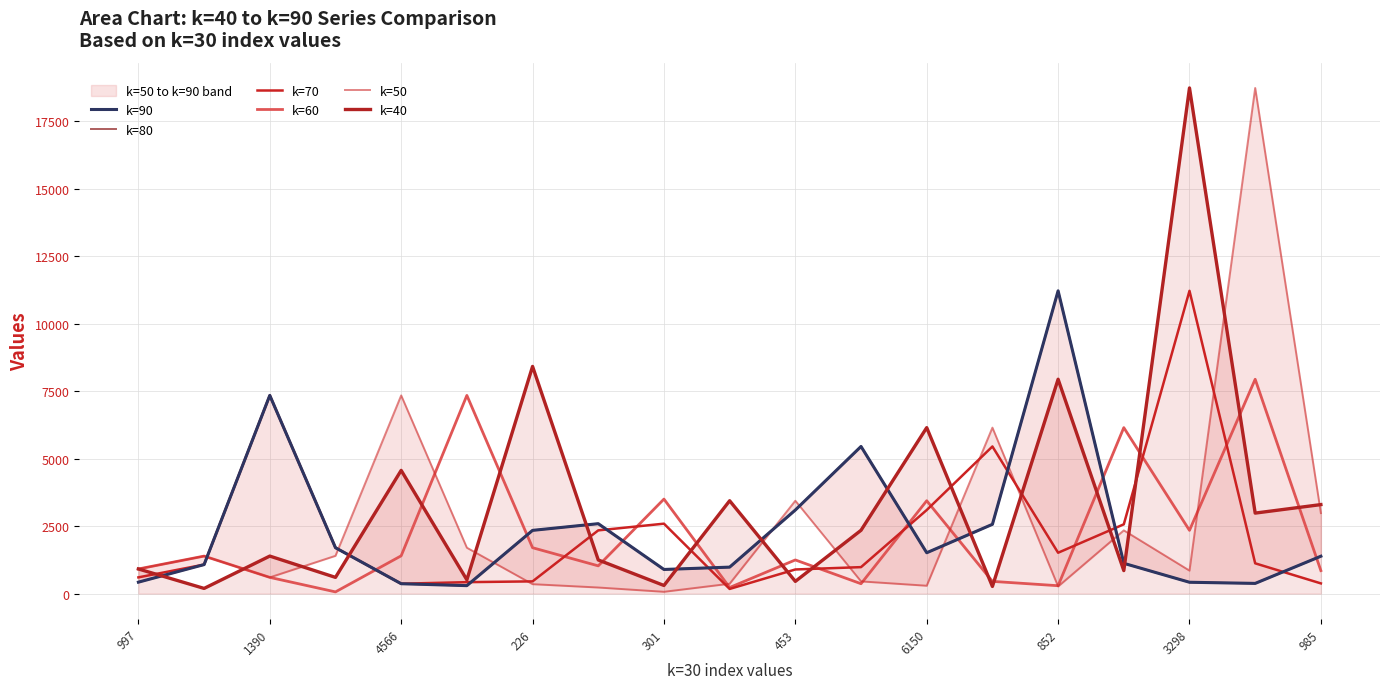

How many series are shown in this chart?

6